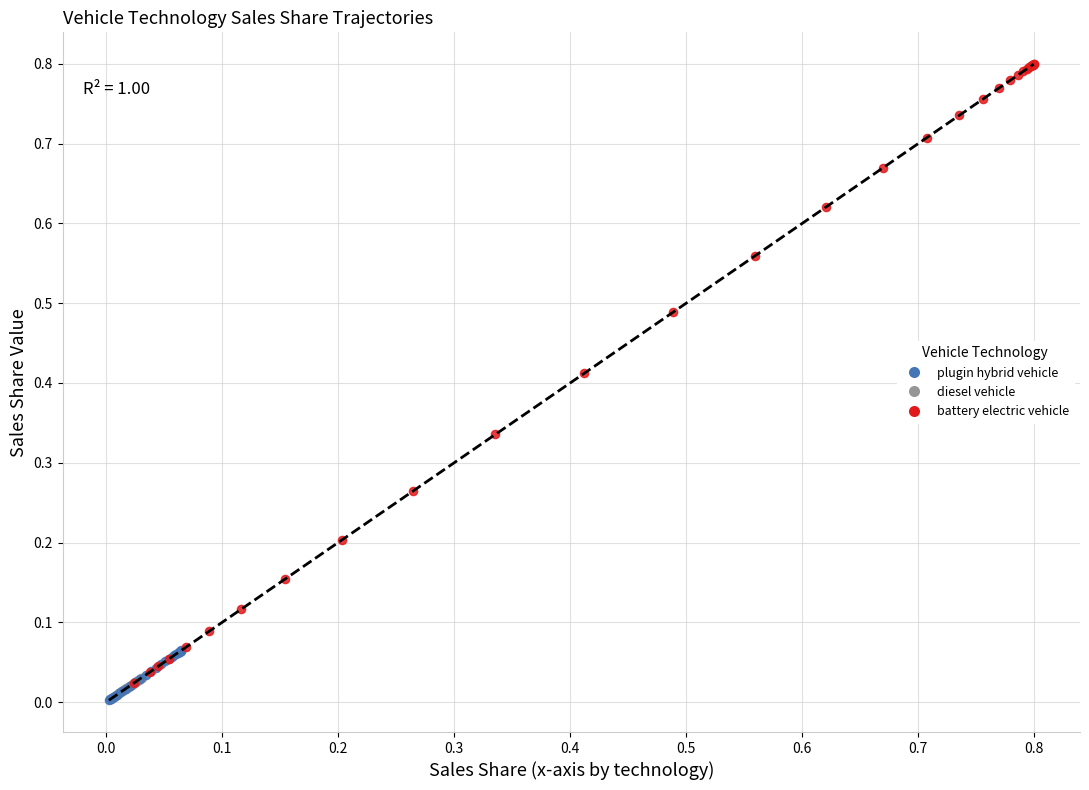

Which series has the widest spread of Y values?

battery electric vehicle